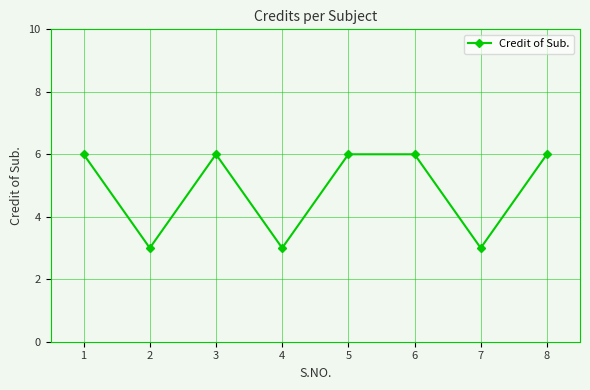

What is the value of the 4th point from the left?

3